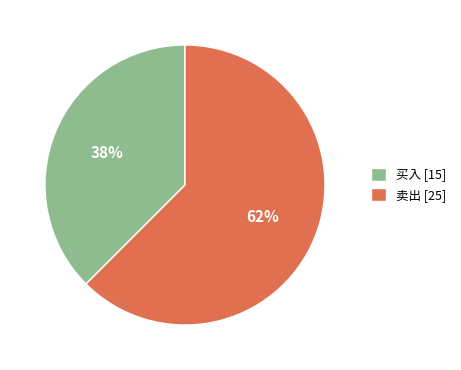

Combined, do 卖出 and 买入 account for over 50%?

Yes